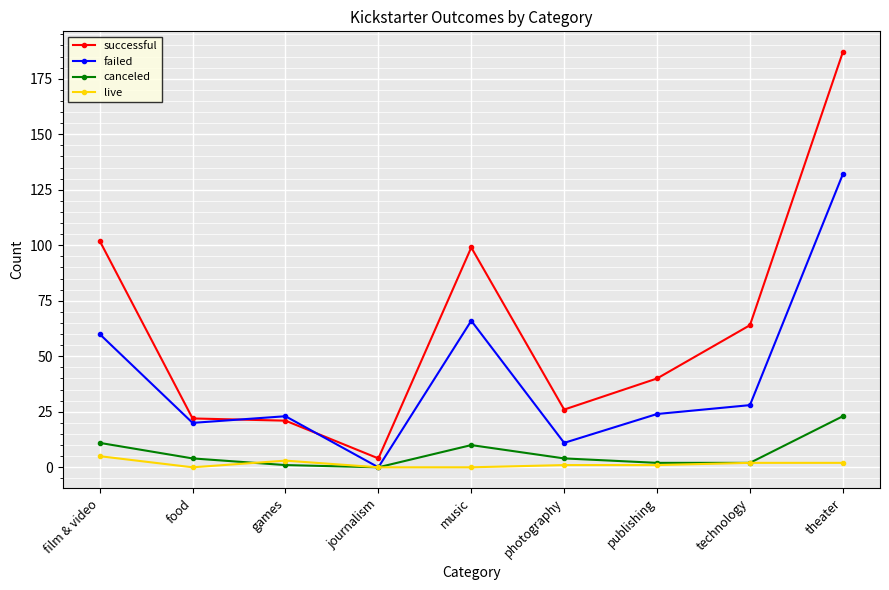

Rank the series by their maximum value, from highest to lowest.

successful, failed, canceled, live